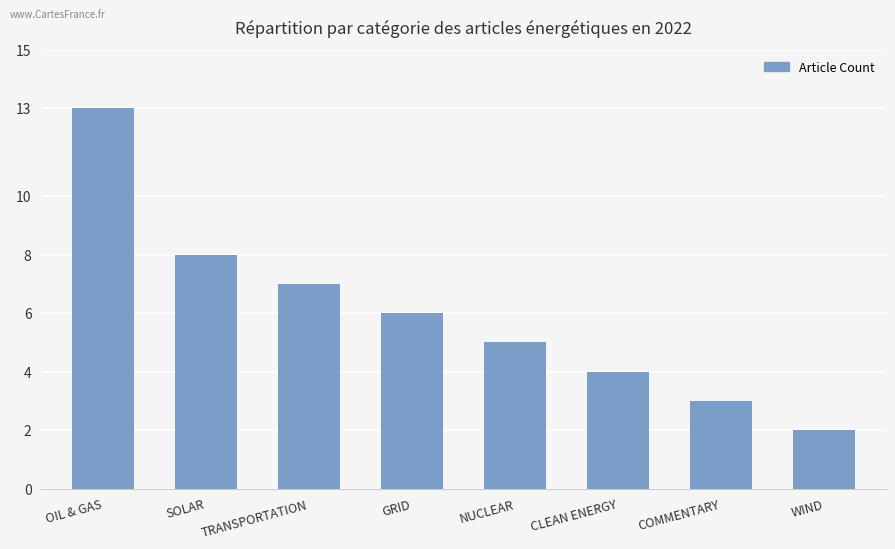

List the labels in order of value, largest first.

OIL & GAS, SOLAR, TRANSPORTATION, GRID, NUCLEAR, CLEAN ENERGY, COMMENTARY, WIND